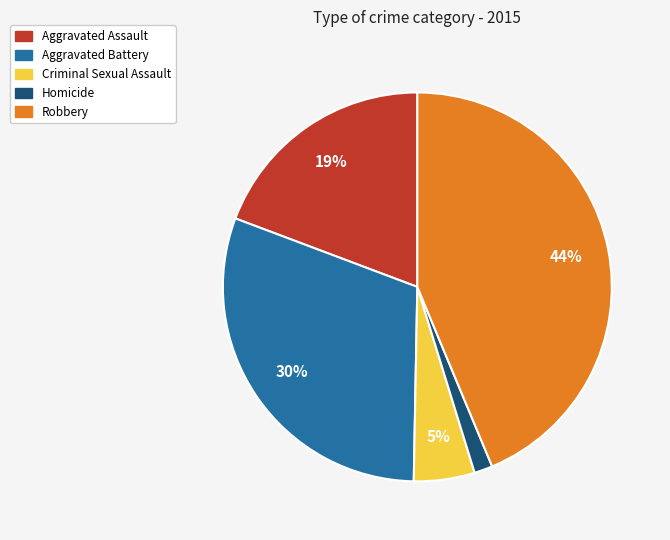

Does Aggravated Assault represent more than half of the total?

No